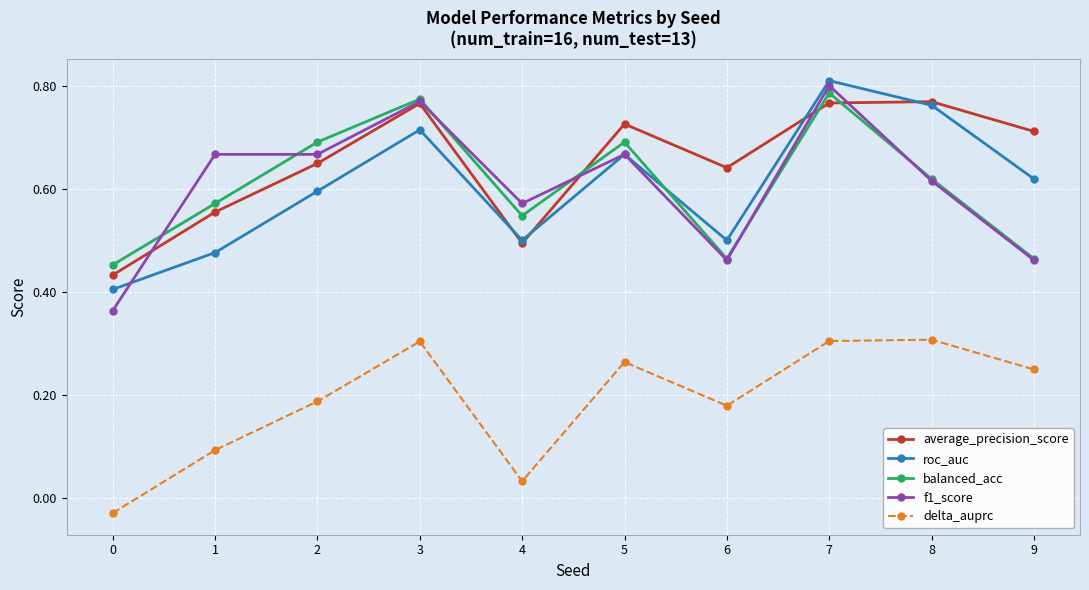

True or false: delta_auprc and f1_score intersect in this chart.

False